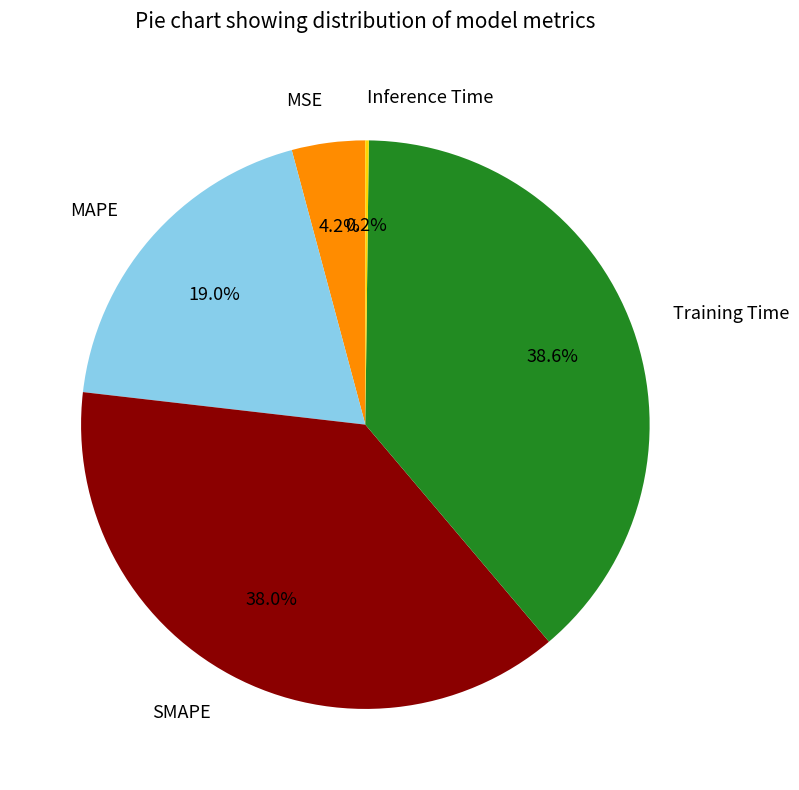

To the nearest percent, what is the average slice percentage?

20%